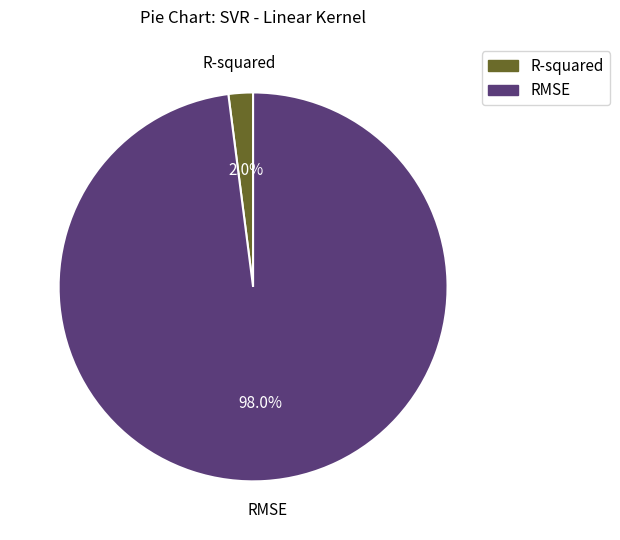

Is there a majority slice in this chart?

Yes